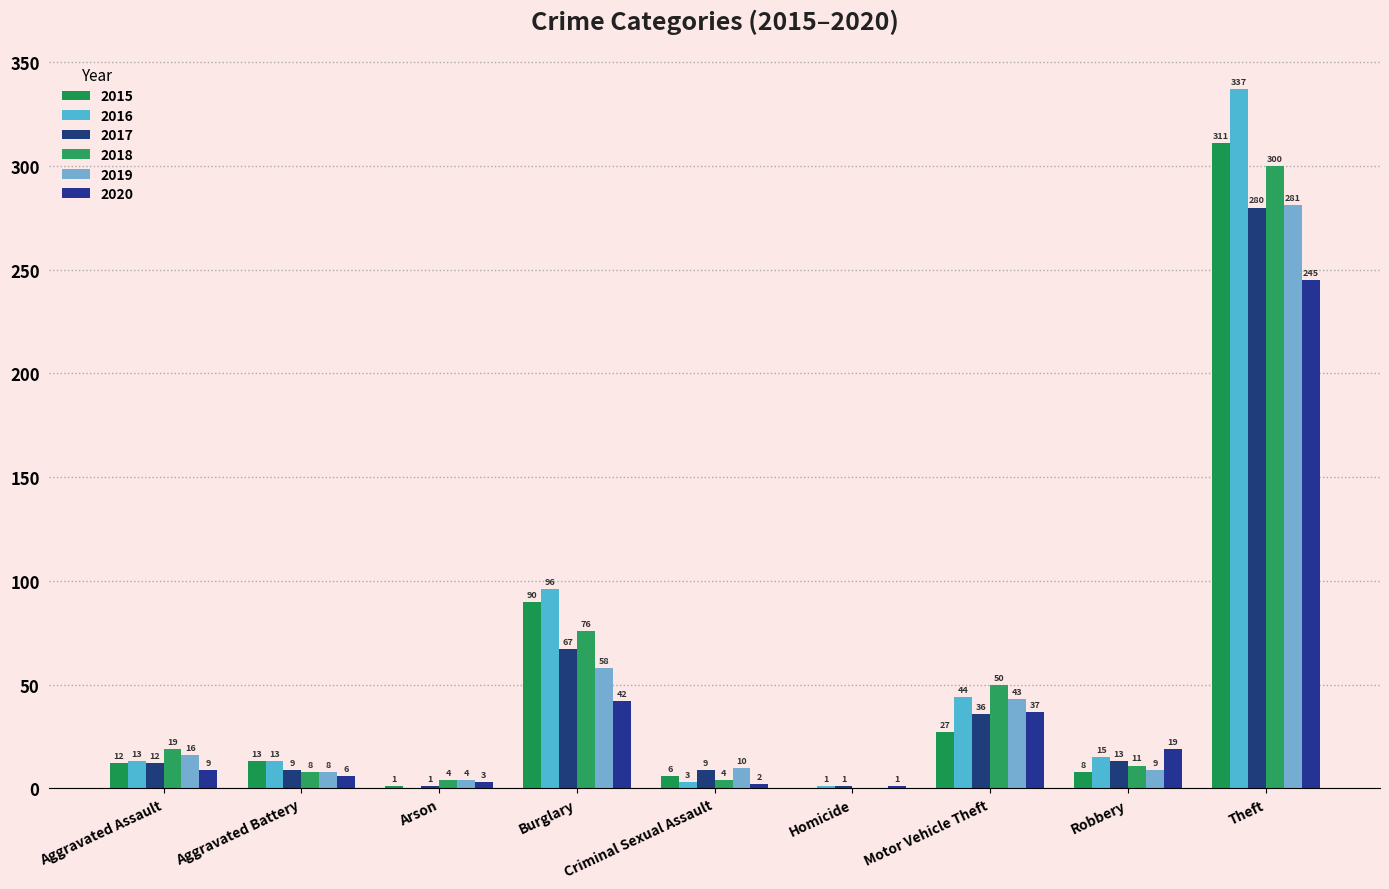

Between Burglary and Motor Vehicle Theft, which series saw the biggest shift?

2015